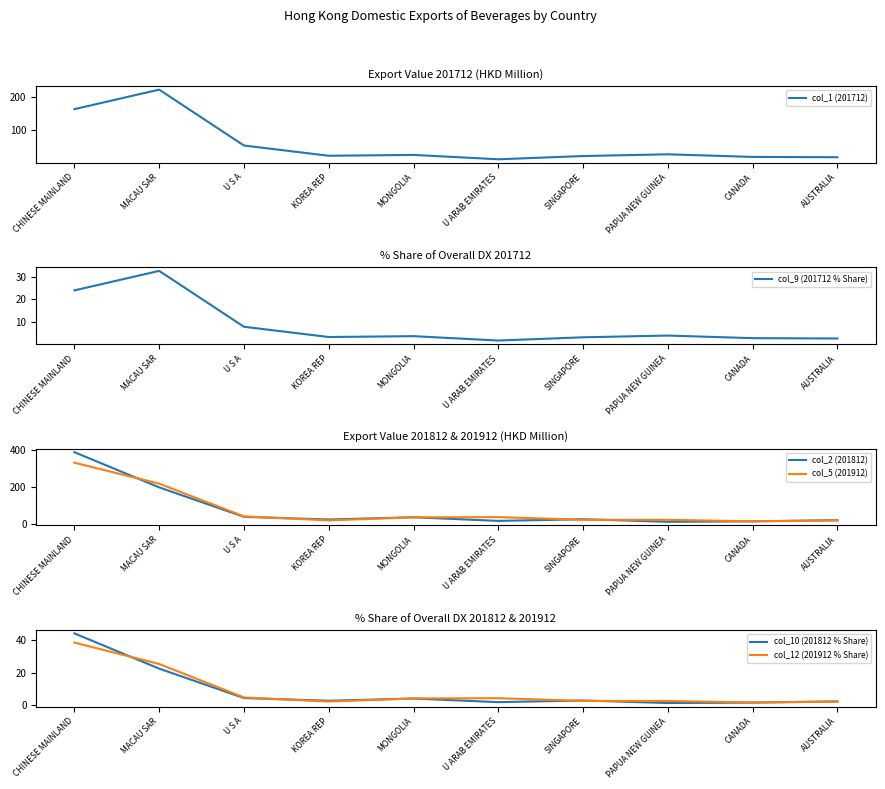

What is the difference between the second highest and minimum values in the col_10 (201812 % Share) series?

21.1